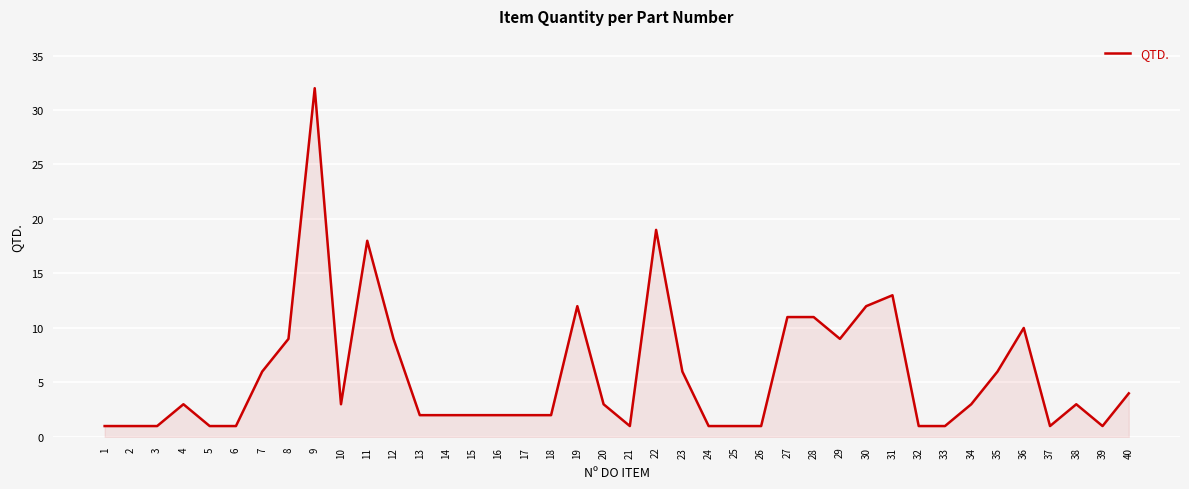

What is the greatest value displayed?

32